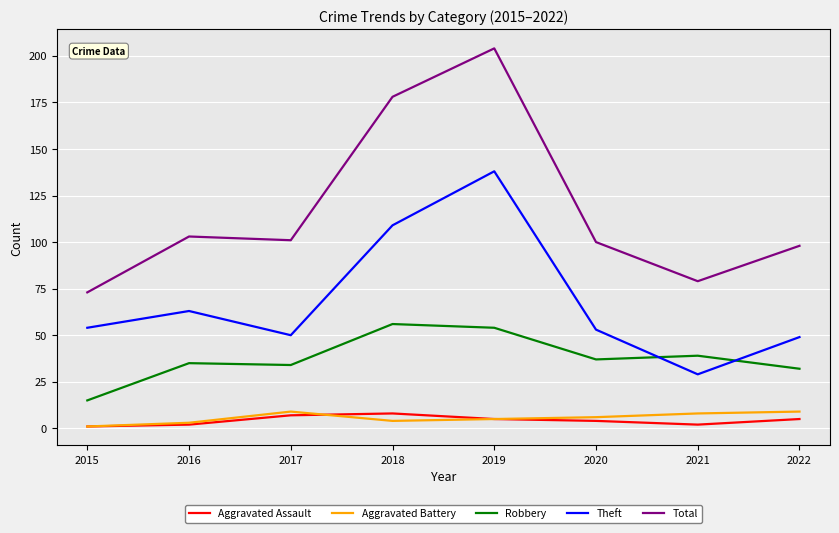

Reading left to right, transcribe all the data shown in this chart.

Aggravated Assault: 1	2	7	8	5	4	2	5
Aggravated Battery: 1	3	9	4	5	6	8	9
Robbery: 15	35	34	56	54	37	39	32
Theft: 54	63	50	109	138	53	29	49
Total: 73	103	101	178	204	100	79	98